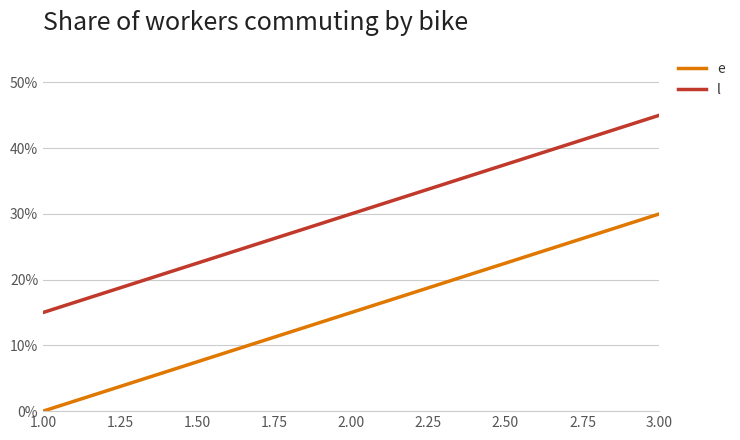

Which series has the largest total across all categories?

l